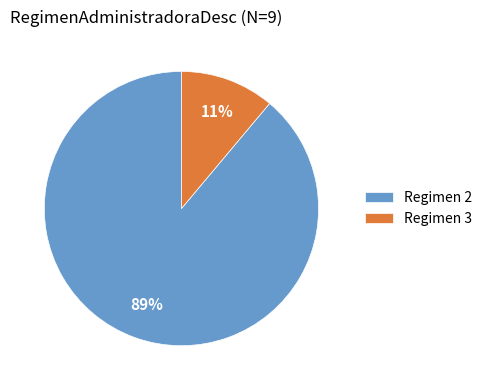

How many slices are in this pie chart?

2